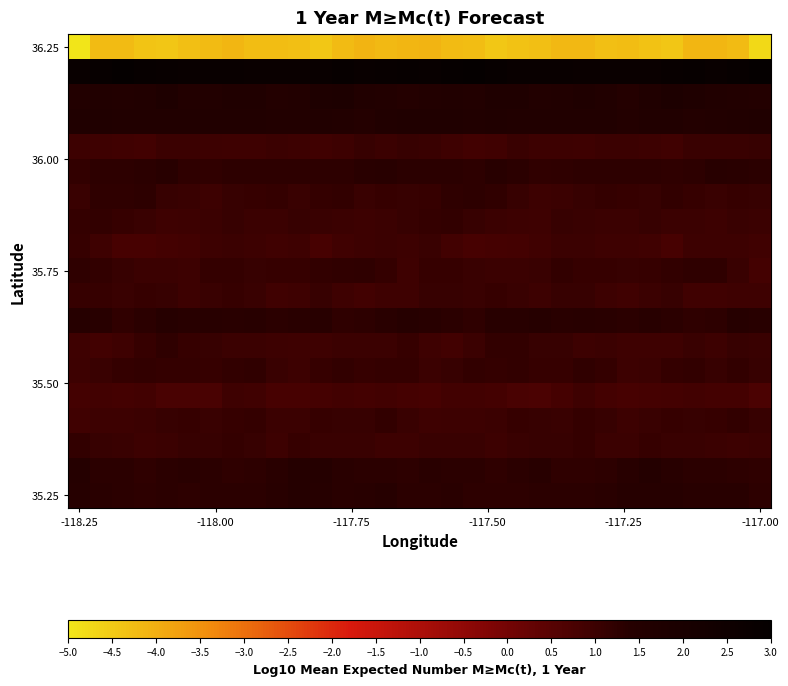

At how many categories does at least one series exceed 1?

32